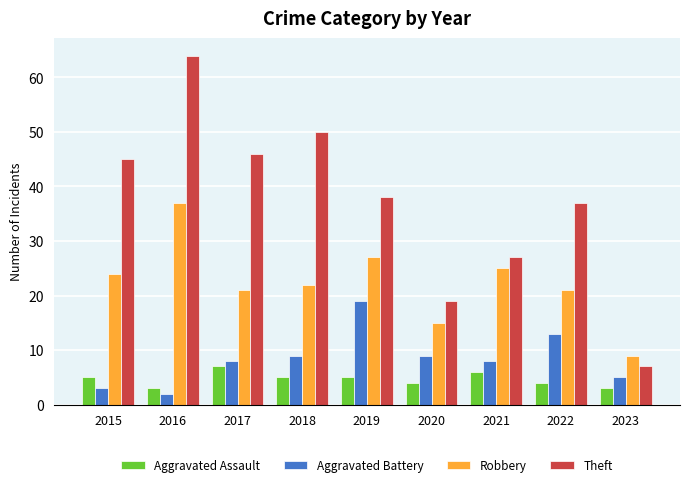

How many categories are shown in the chart?

9